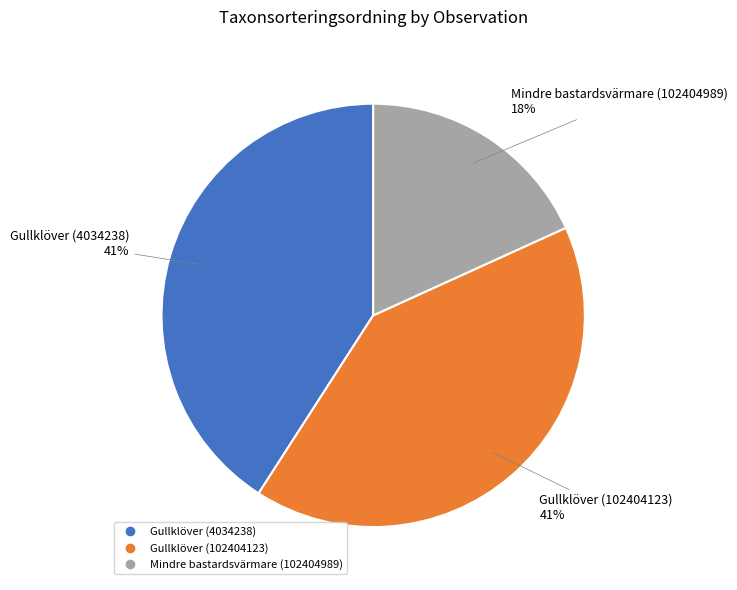

How many segments does this pie chart have?

3